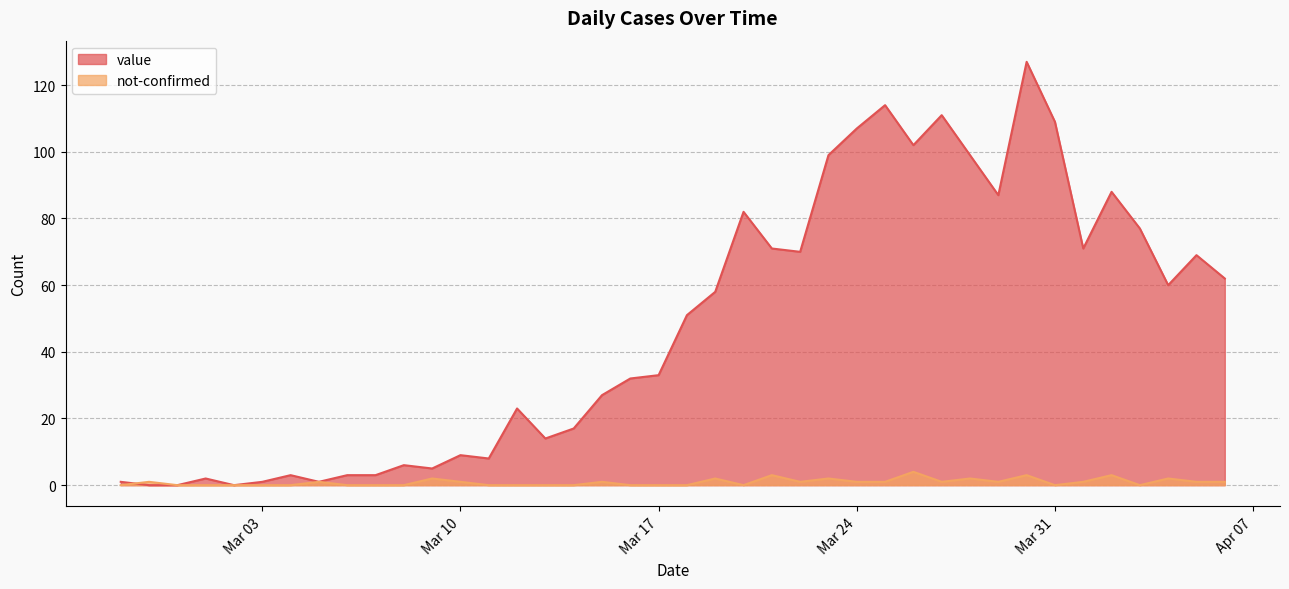

Does the chart have visible grid lines?

Yes